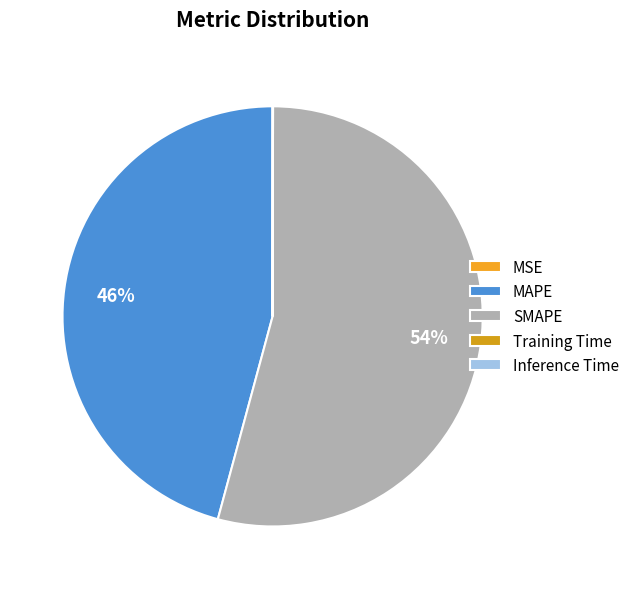

What is the smallest slice in the pie chart?

MSE